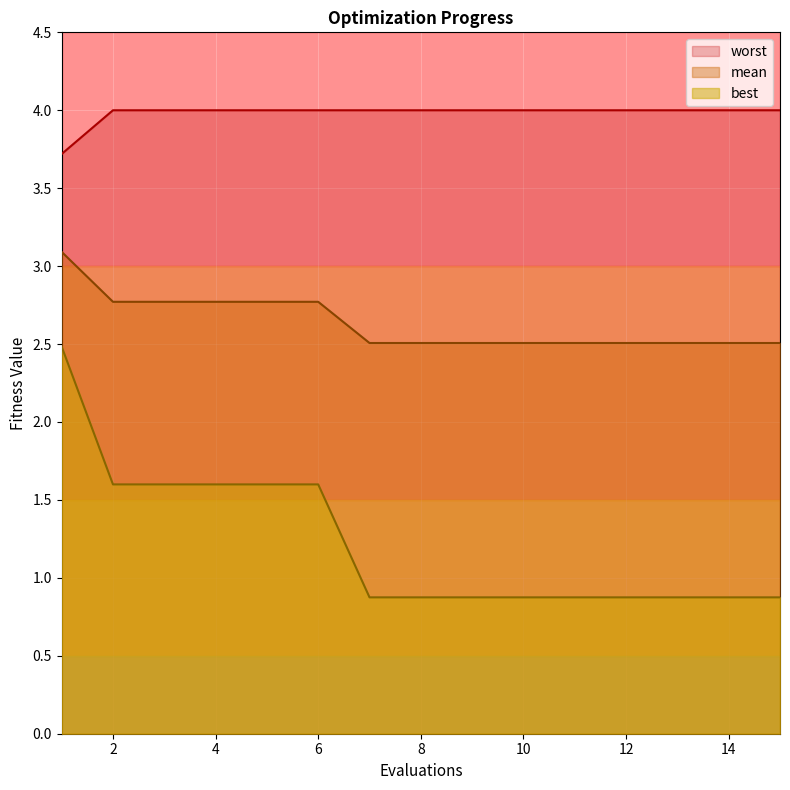

True or false: best and mean cross at least once.

False